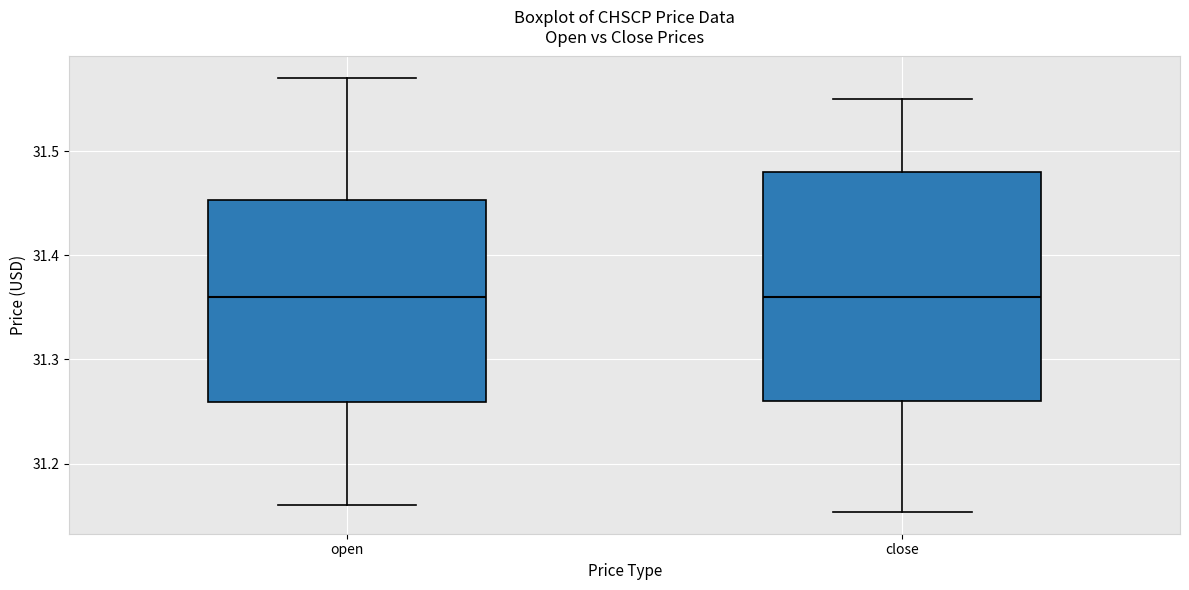

Comparing the boxes themselves (not the whiskers), which one is the tallest?

close